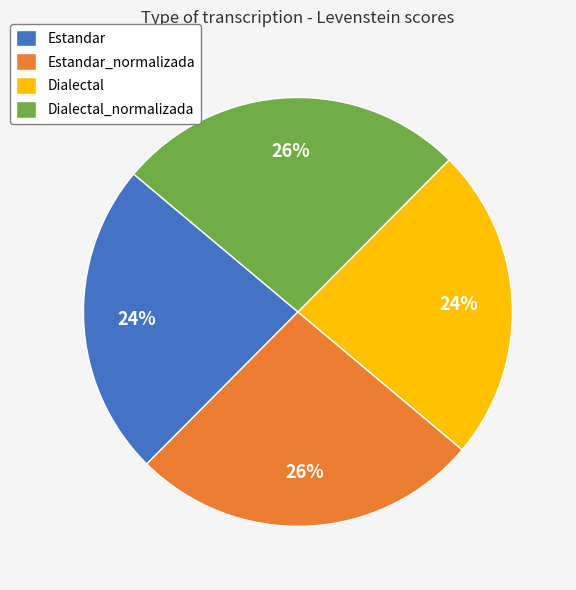

What percentage is the Dialectal slice, to the nearest percent?

24%